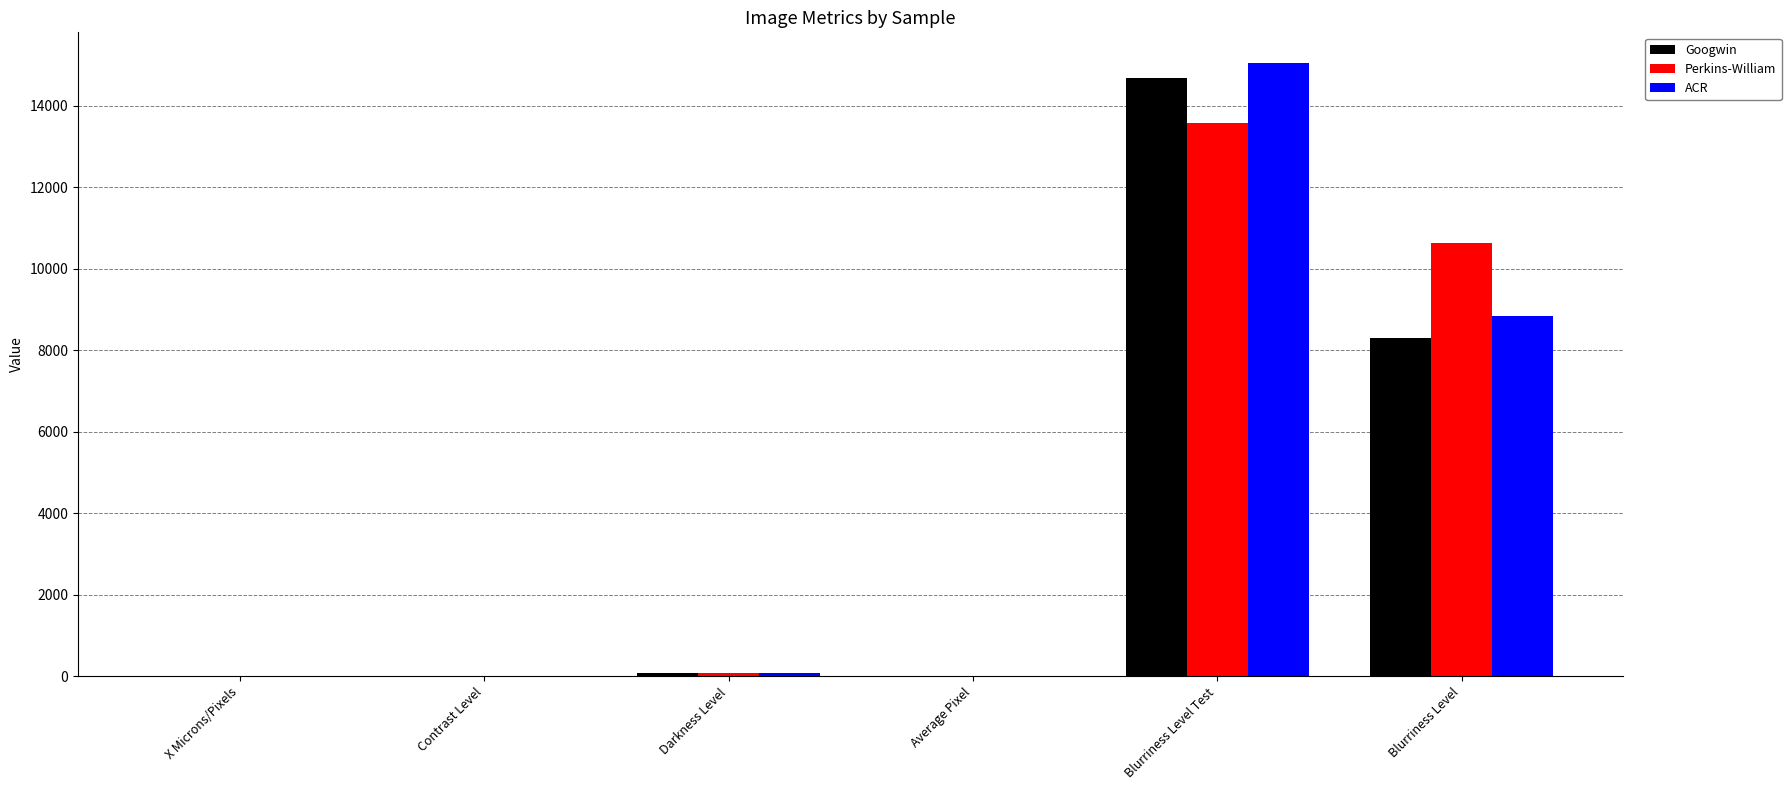

Which category has the highest value across all series?

Blurriness Level Test